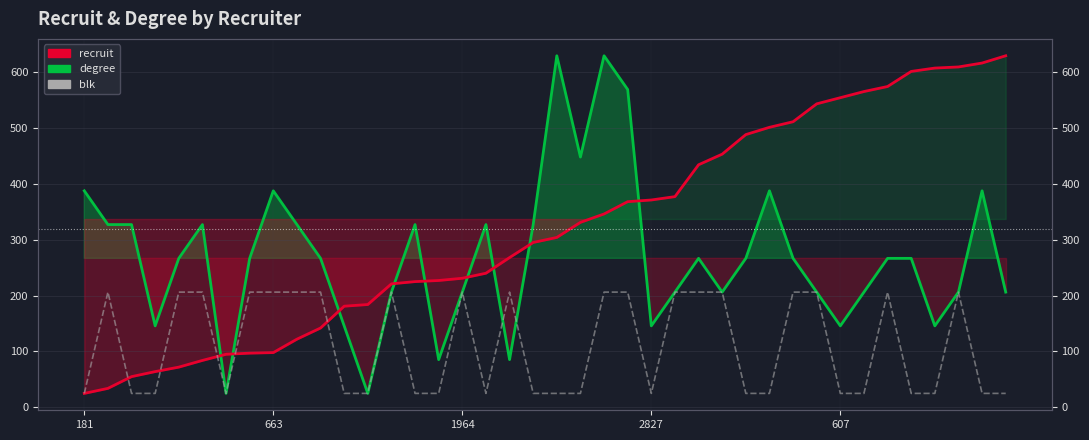

At which category is the sum across all series the highest?

22